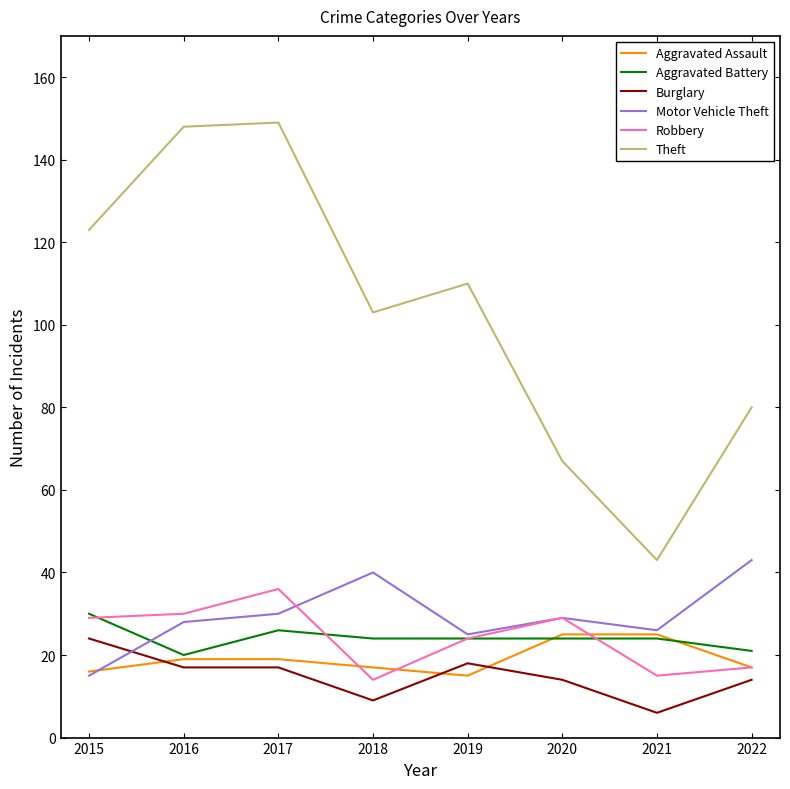

What is the total value across all series at 2021?

139